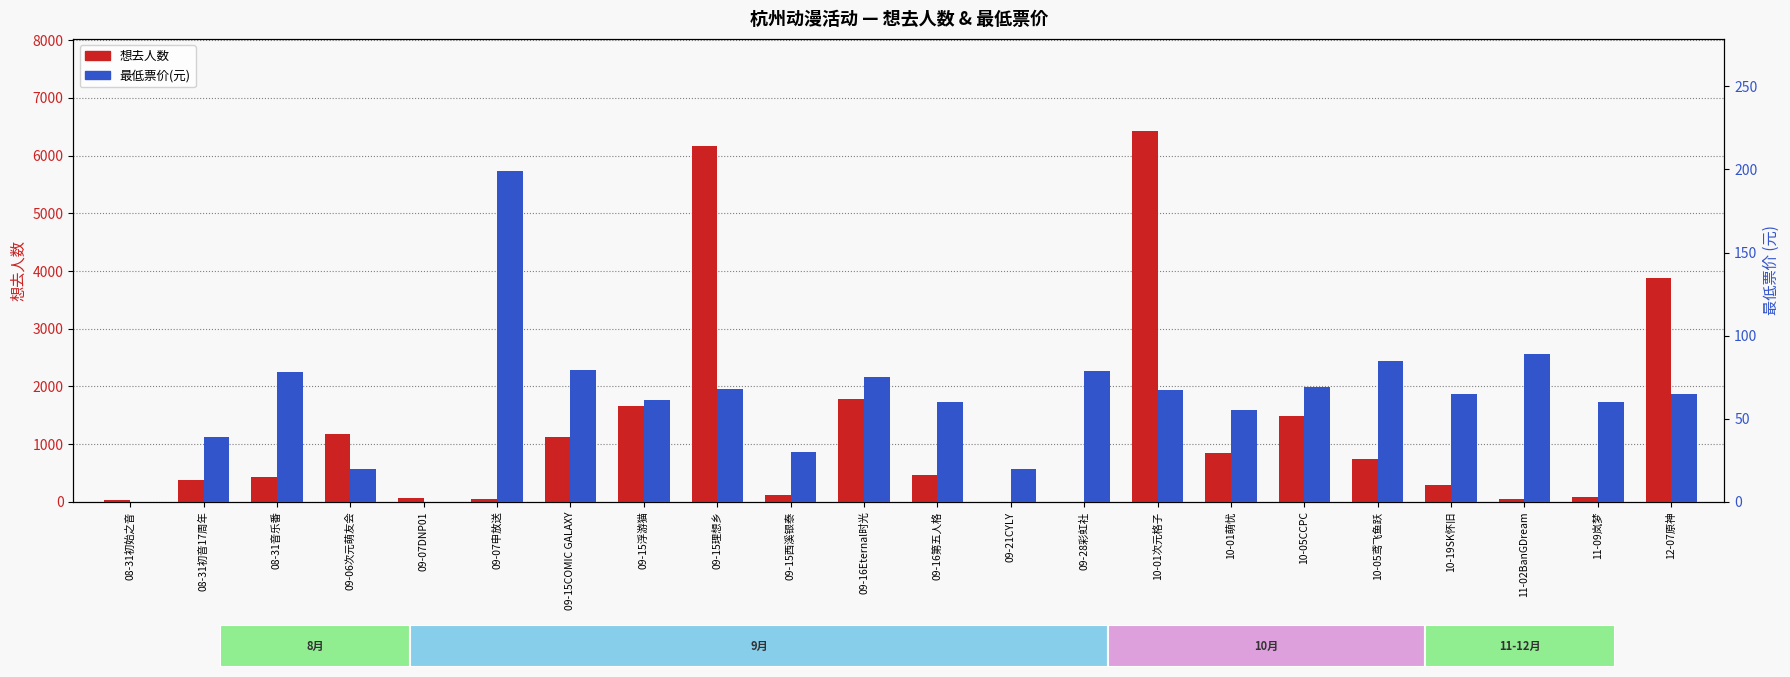

What is the highest value of the 最低票价(元) series?

199.0